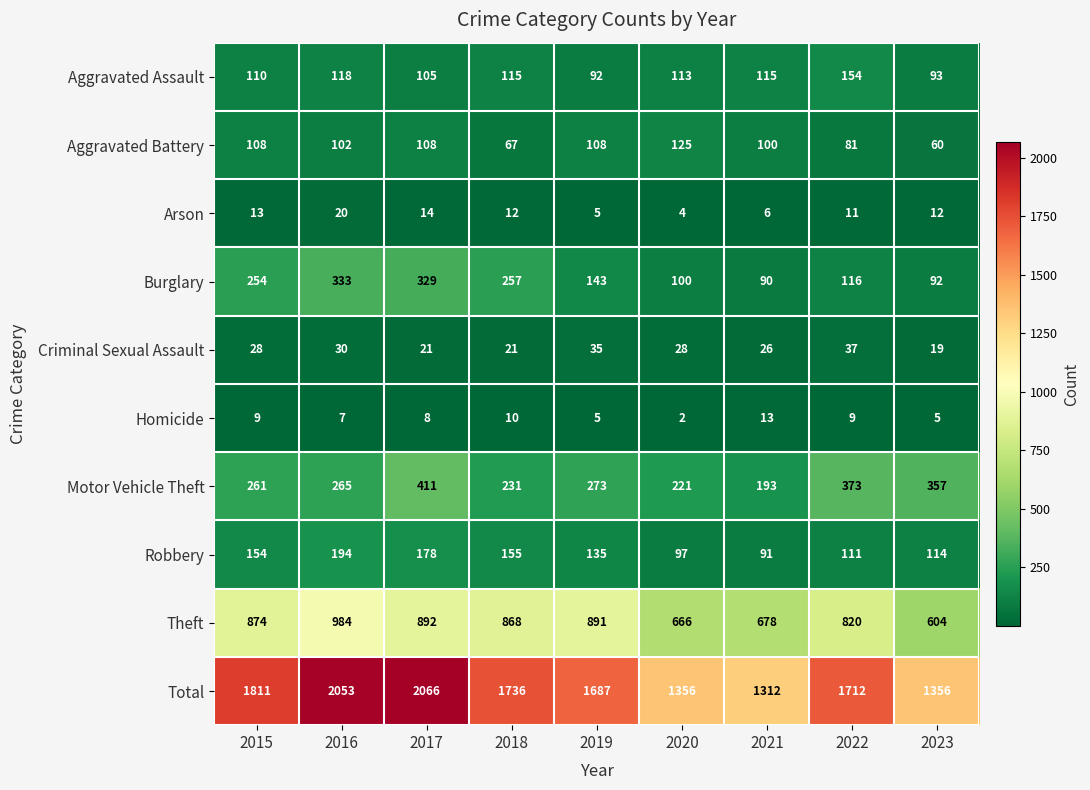

Rank the categories by Theft value from highest to lowest.

2016, 2017, 2019, 2015, 2018, 2022, 2021, 2020, 2023